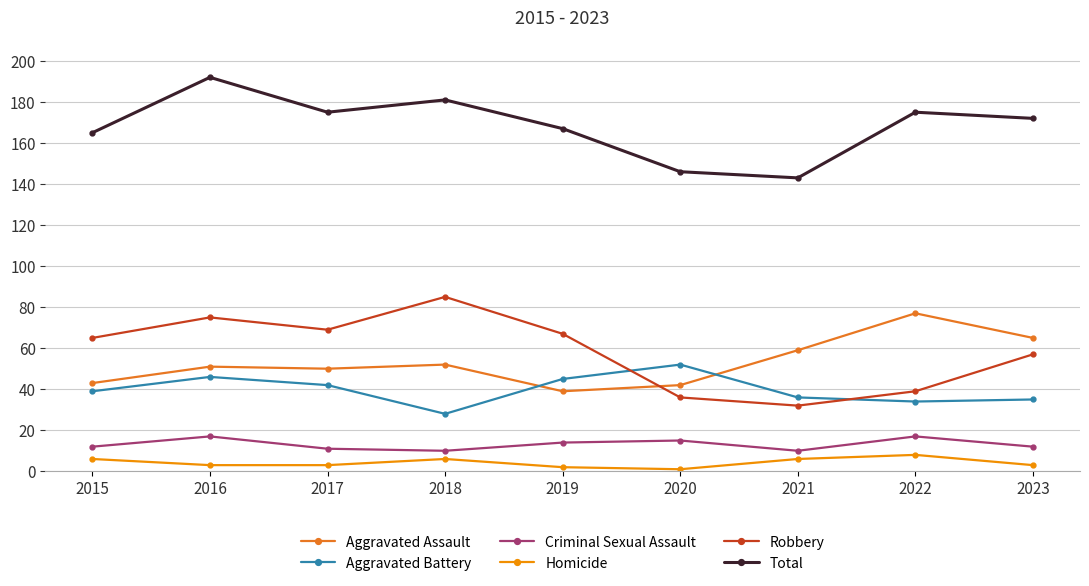

Read the Aggravated Battery value at 2022.

34